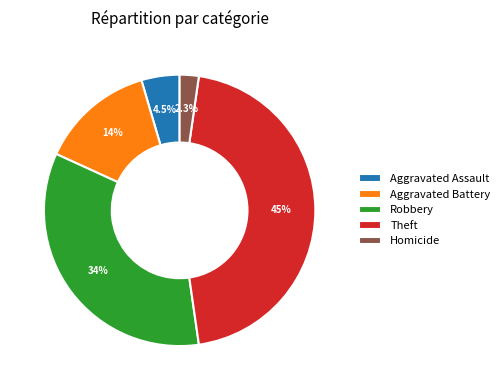

What is the largest slice in the pie chart?

Theft